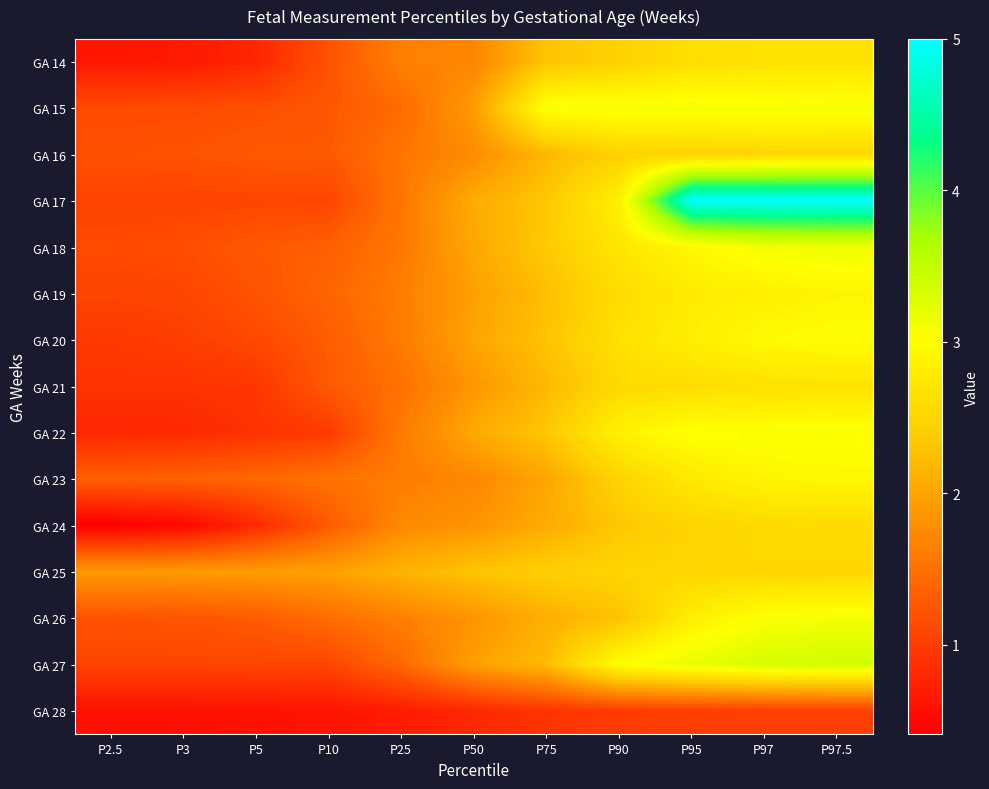

Rank the series by their maximum value, from lowest to highest.

GA 28, GA 25, GA 16, GA 24, GA 14, GA 21, GA 19, GA 23, GA 20, GA 22, GA 15, GA 26, GA 18, GA 27, GA 17